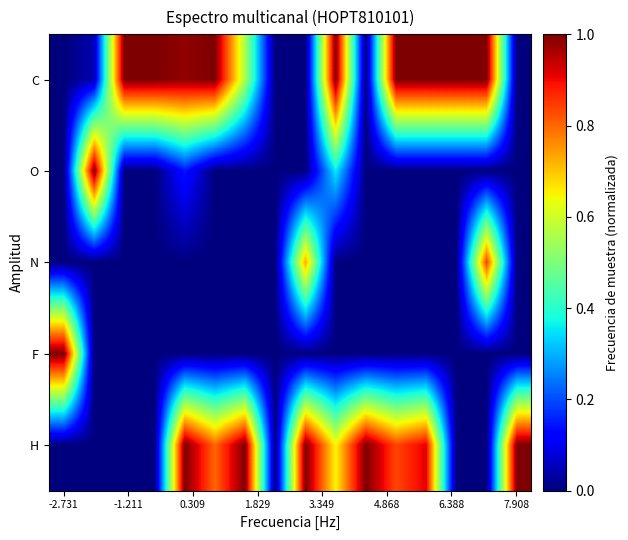

At how many categories does at least one series exceed 0?

15